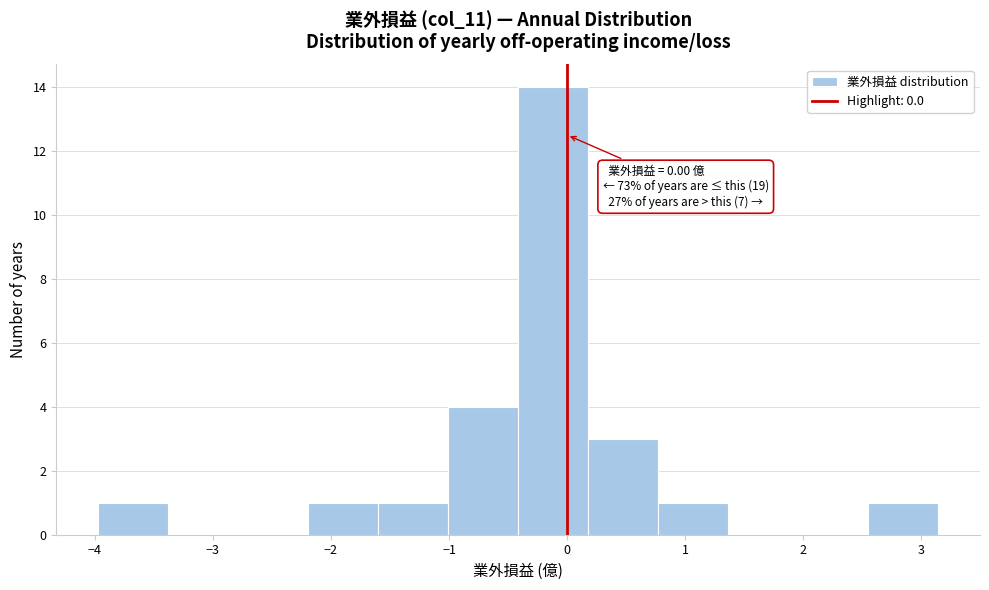

Over which range of the x-axis is the bar tallest?

-0.4 to 0.2